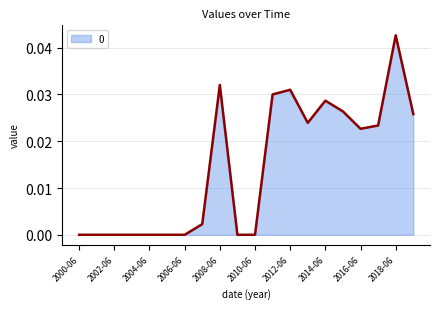

Does the chart have visible grid lines?

Yes